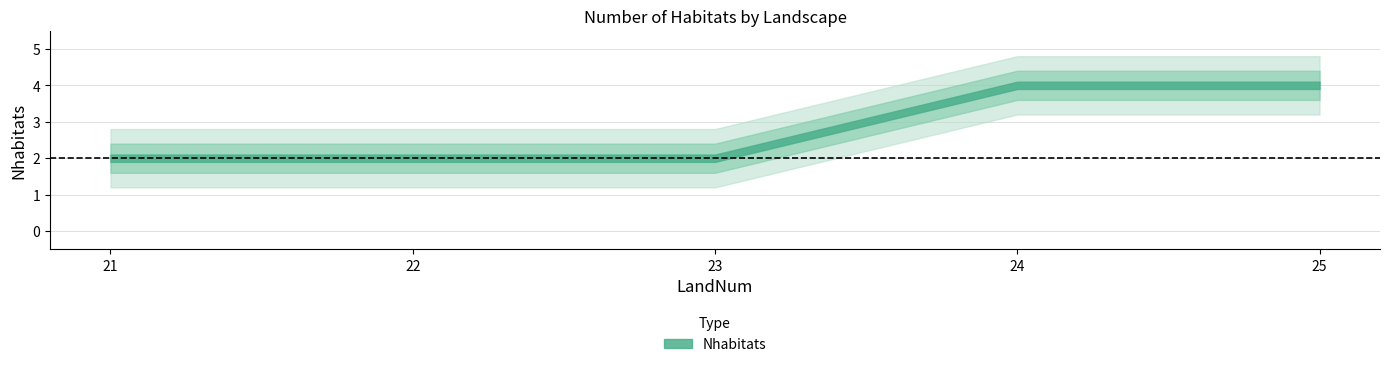

The value at 24 is 4. True or false?

True